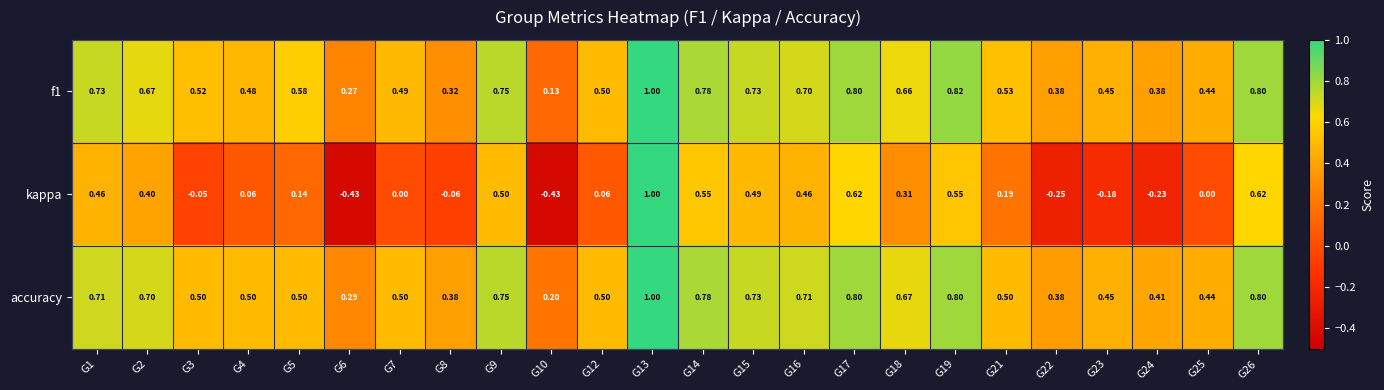

Which series changed the most between G4 and G14?

kappa